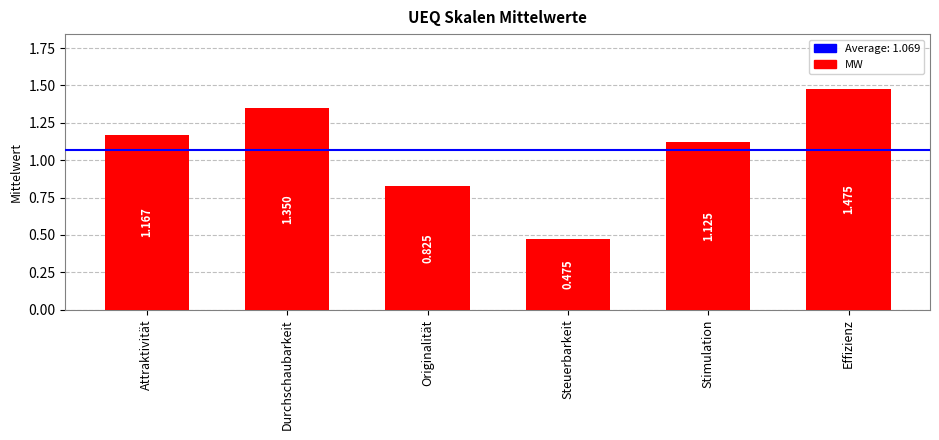

Which has a higher value, Durchschaubarkeit or Stimulation?

Durchschaubarkeit